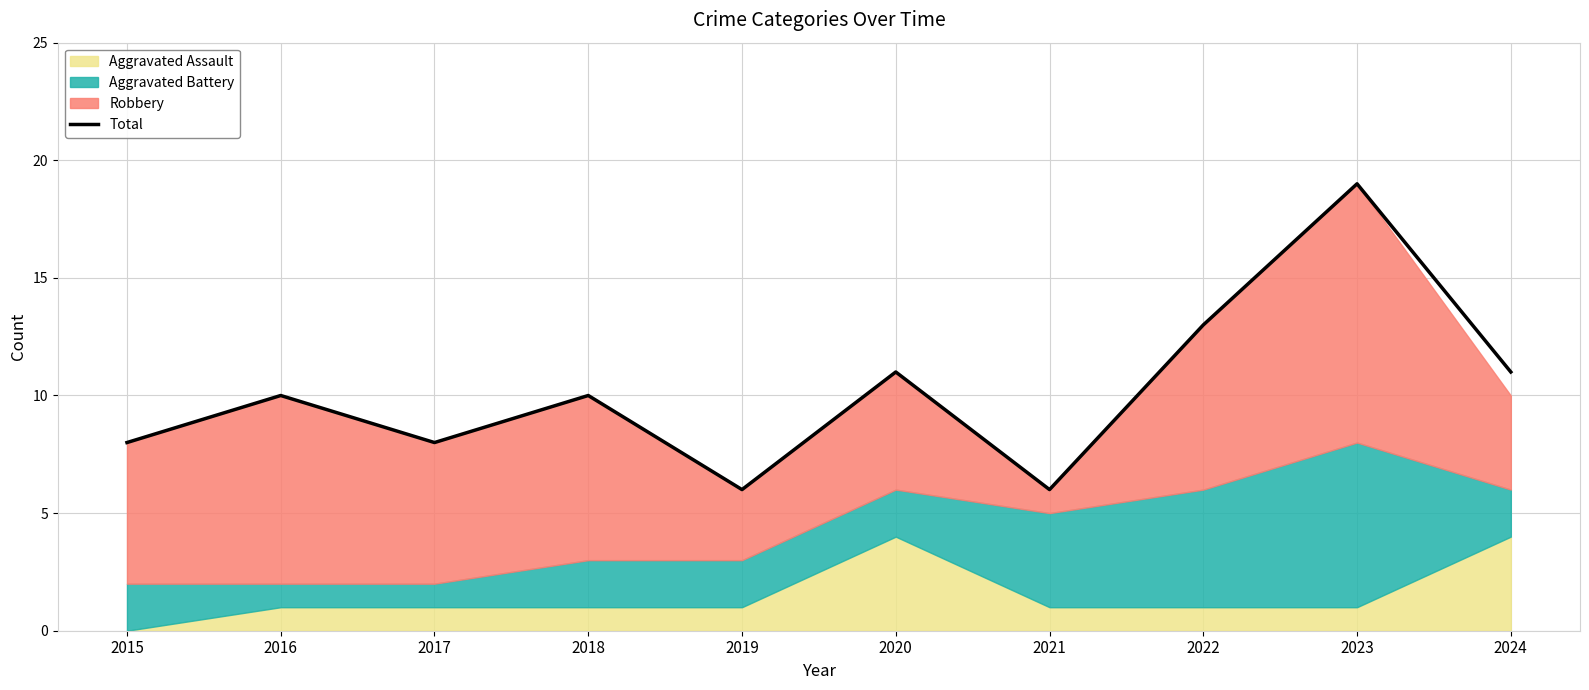

At which category does the data reach its first local valley?

2017